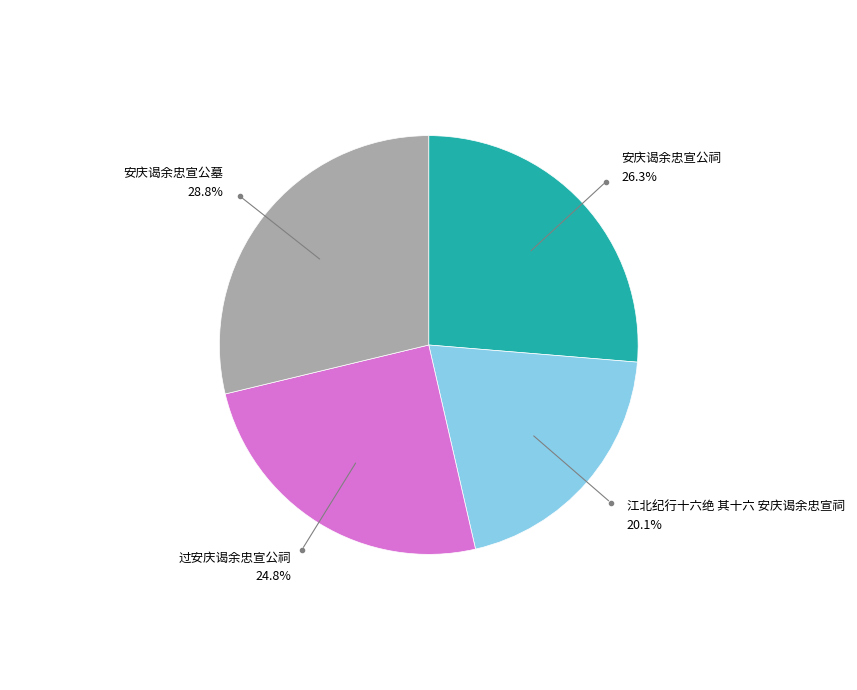

Count the number of slices in the pie.

4